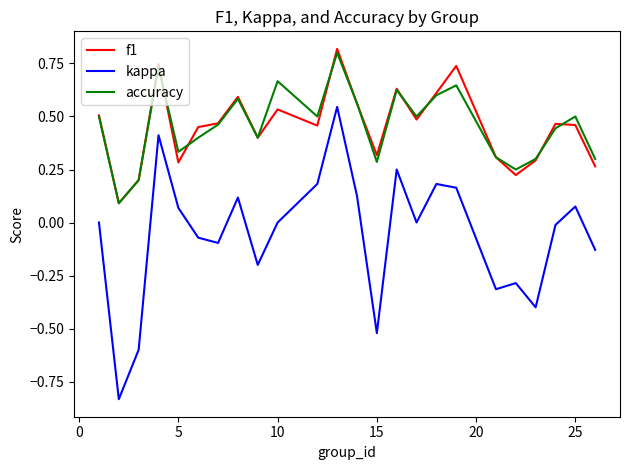

Which series has the largest range (max minus min)?

kappa